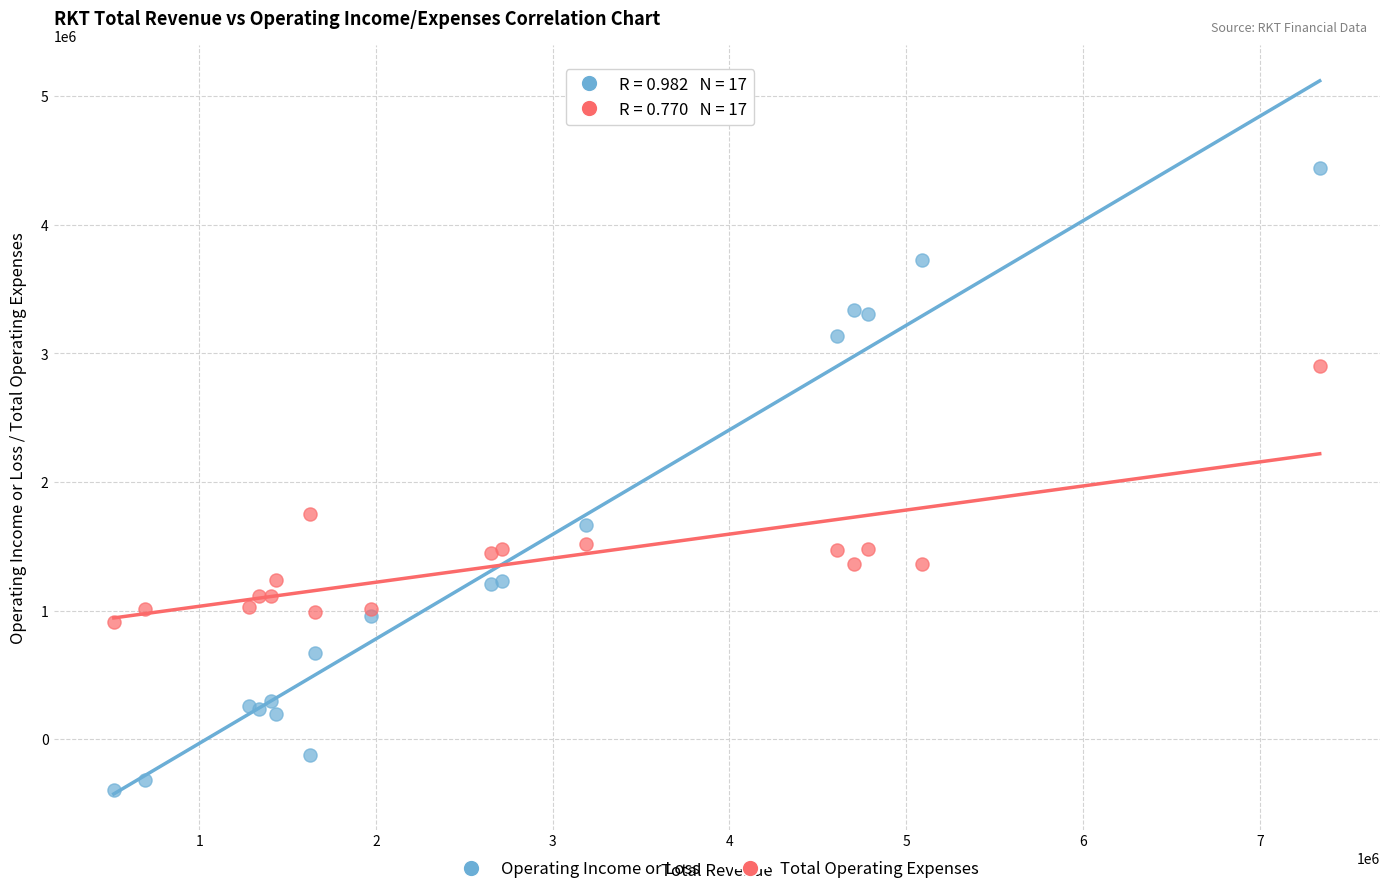

Which series contains the highest Y value?

Operating Income or Loss